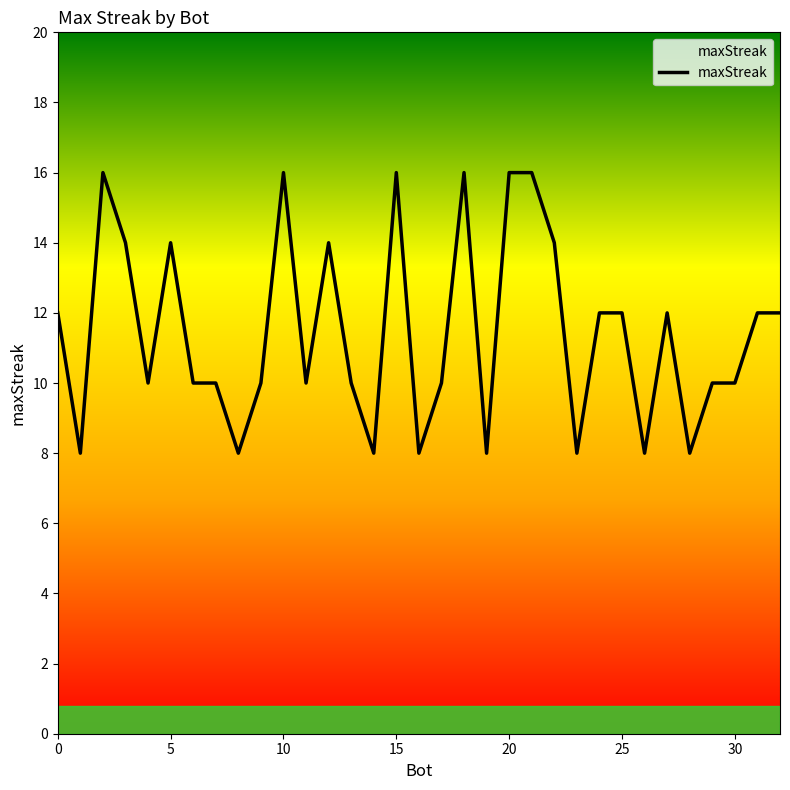

What is the difference between the maximum and minimum values?

8